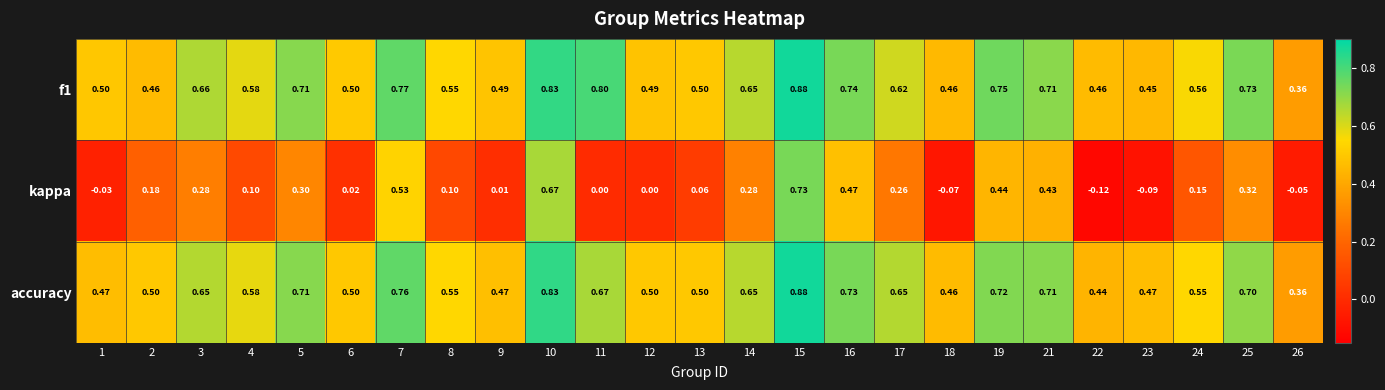

Which series has the largest range (max minus min)?

kappa